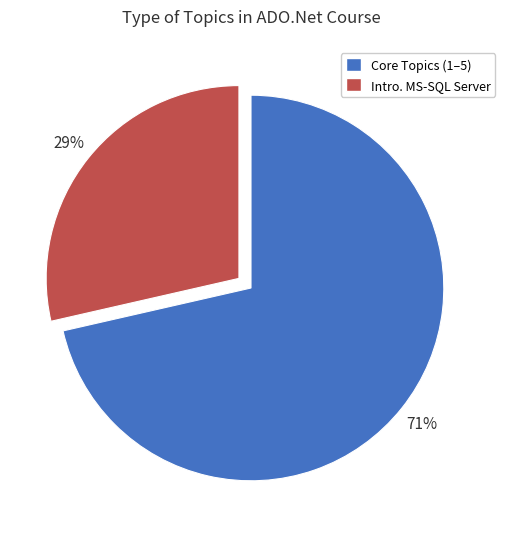

Is there a majority slice in this chart?

Yes